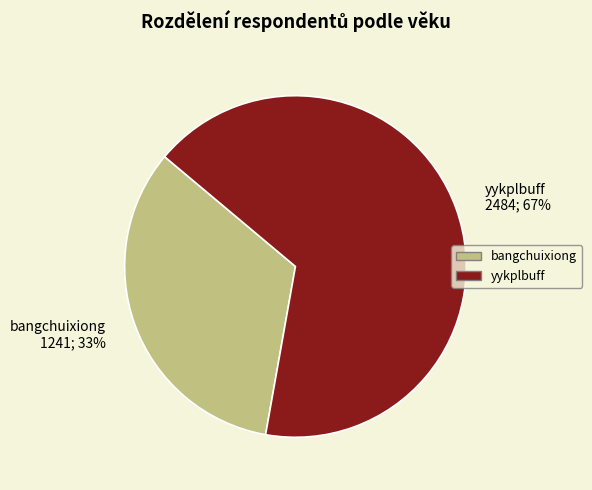

The yykplbuff slice represents 67% of the pie. True or false?

True